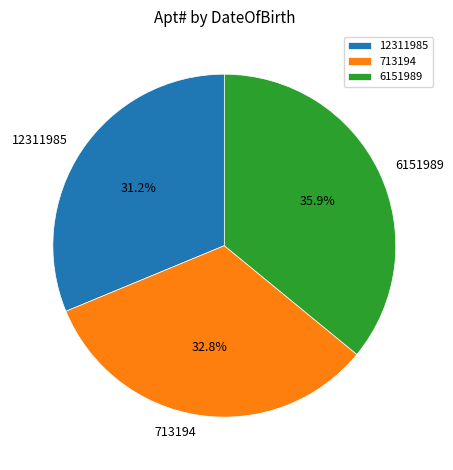

To the nearest percent, what is the average slice percentage?

33%